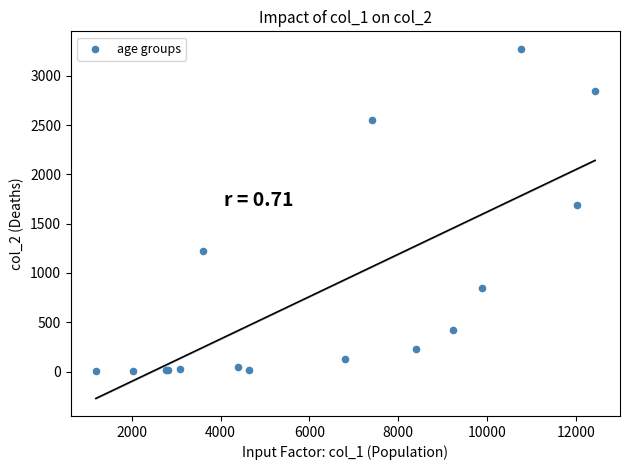

What Y value in the scatter plot is closest to 1638?

1690